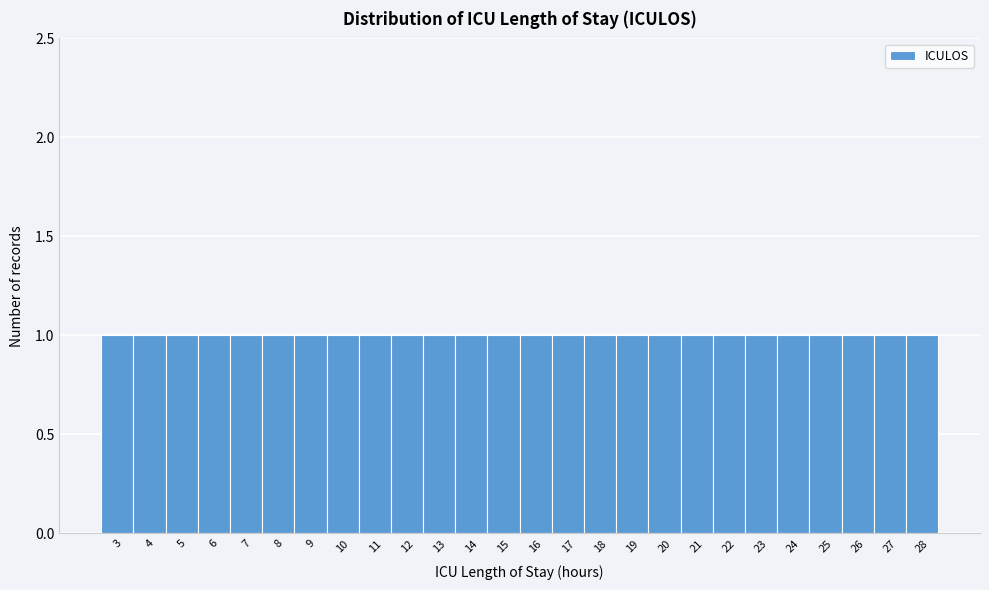

Reading left to right, list every bar in this chart as the range it spans on the x-axis followed by its height. The values are not printed on the chart, so give them approximately, as read against the axis.

2.5 to 3.5: 1
3.5 to 4.5: 1
4.5 to 5.5: 1
5.5 to 6.5: 1
6.5 to 7.5: 1
7.5 to 8.5: 1
8.5 to 9.5: 1
9.5 to 10.5: 1
10.5 to 11.5: 1
11.5 to 12.5: 1
12.5 to 13.5: 1
13.5 to 14.5: 1
14.5 to 15.5: 1
15.5 to 16.5: 1
16.5 to 17.5: 1
17.5 to 18.5: 1
18.5 to 19.5: 1
19.5 to 20.5: 1
20.5 to 21.5: 1
21.5 to 22.5: 1
22.5 to 23.5: 1
23.5 to 24.5: 1
24.5 to 25.5: 1
25.5 to 26.5: 1
26.5 to 27.5: 1
27.5 to 28.5: 1